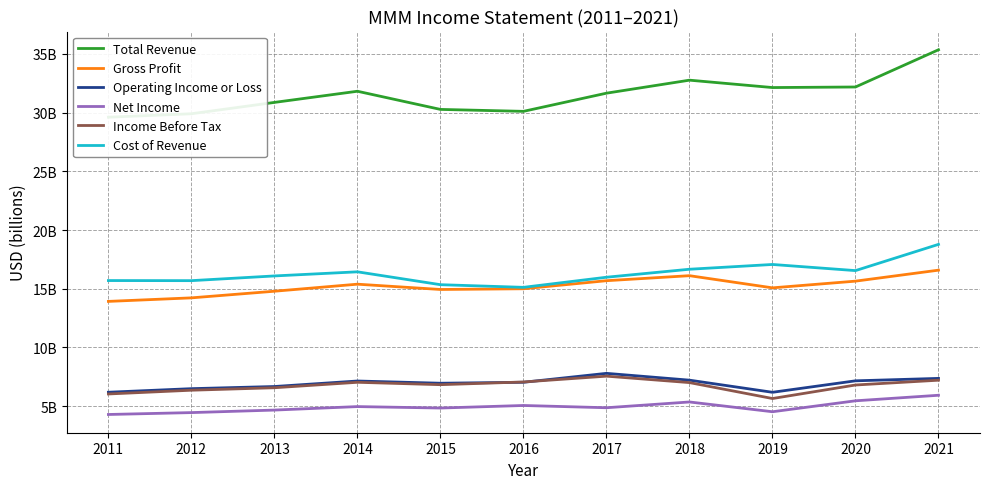

Read the Operating Income or Loss value at 2011.

6.2